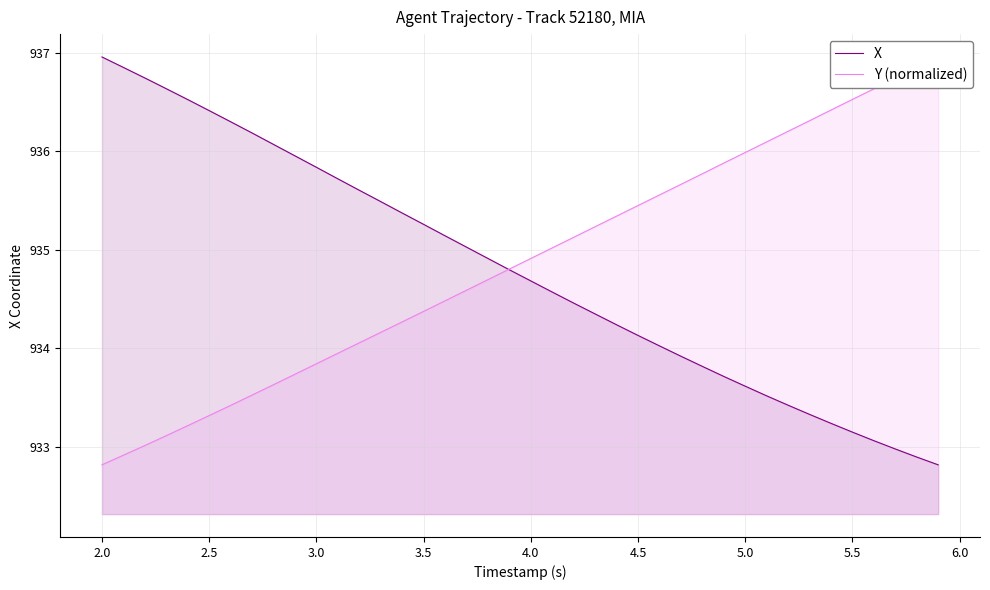

How many distinct data groups are displayed?

2